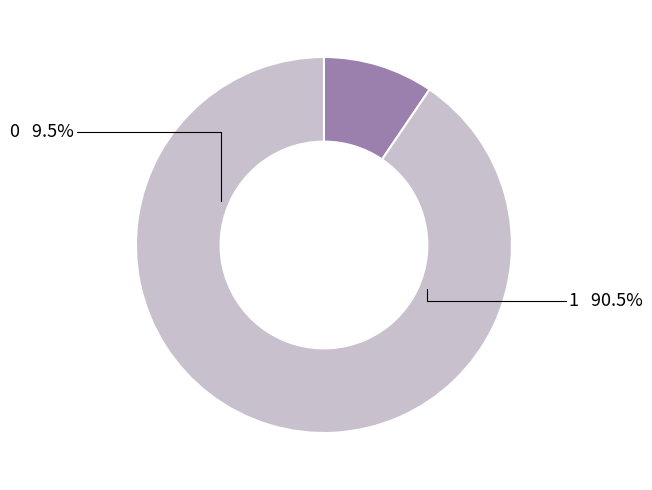

Which has a higher value, 1 or 0?

1